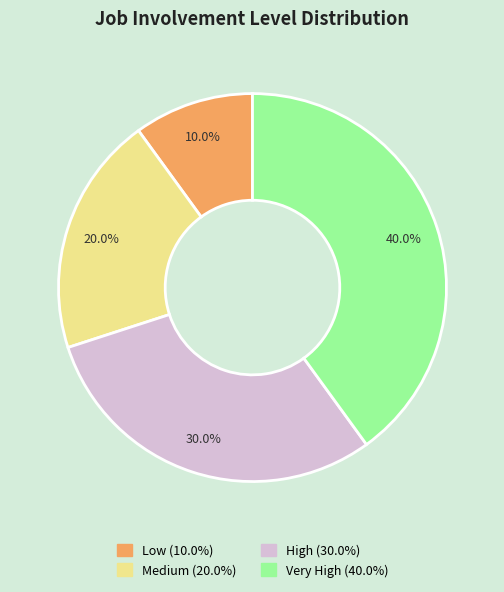

What is the largest slice in the pie chart?

Very High